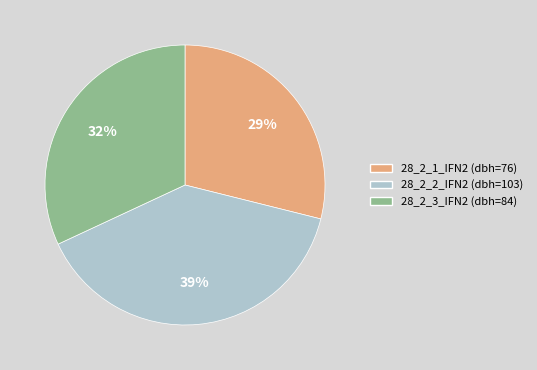

Count the number of slices in the pie.

3